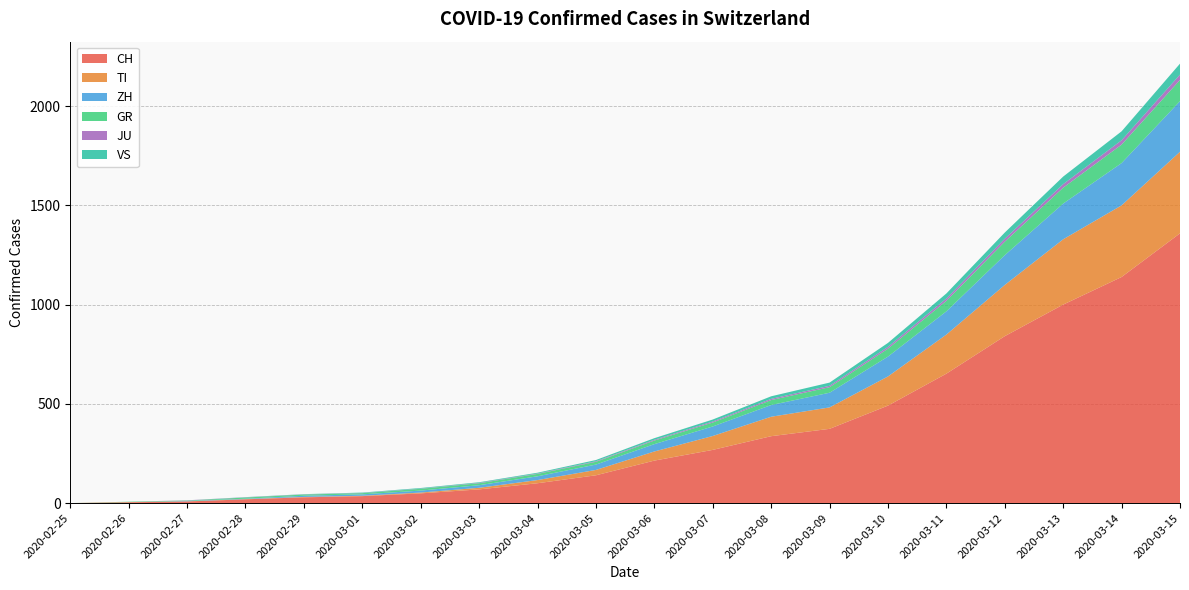

Reading right to left, transcribe all the data shown in this chart.

CH: 2020-03-15=1359	2020-03-14=1139	2020-03-13=1000	2020-03-12=841	2020-03-11=652	2020-03-10=491	2020-03-09=374	2020-03-08=337	2020-03-07=268	2020-03-06=214	2020-03-05=140	2020-03-04=100	2020-03-03=69	2020-03-02=49	2020-03-01=35	2020-02-29=29	2020-02-28=19	2020-02-27=8	2020-02-26=4	2020-02-25=0
TI: 2020-03-15=411	2020-03-14=361	2020-03-13=329	2020-03-12=258	2020-03-11=197	2020-03-10=147	2020-03-09=108	2020-03-08=98	2020-03-07=70	2020-03-06=46	2020-03-05=27	2020-03-04=16	2020-03-03=8	2020-03-02=4	2020-03-01=2	2020-02-29=2	2020-02-28=1	2020-02-27=1	2020-02-26=1	2020-02-25=0
ZH: 2020-03-15=255	2020-03-14=213	2020-03-13=180	2020-03-12=150	2020-03-11=117	2020-03-10=100	2020-03-09=74	2020-03-08=59	2020-03-07=48	2020-03-06=37	2020-03-05=27	2020-03-04=19	2020-03-03=13	2020-03-02=10	2020-03-01=7	2020-02-29=6	2020-02-28=2	2020-02-27=2	2020-02-26=0	2020-02-25=0
GR: 2020-03-15=107	2020-03-14=93	2020-03-13=80	2020-03-12=68	2020-03-11=53	2020-03-10=40	2020-03-09=28	2020-03-08=25	2020-03-07=20	2020-03-06=18	2020-03-05=14	2020-03-04=12	2020-03-03=10	2020-03-02=9	2020-03-01=6	2020-02-29=6	2020-02-28=6	2020-02-27=2	2020-02-26=2	2020-02-25=0
JU: 2020-03-15=27	2020-03-14=22	2020-03-13=18	2020-03-12=15	2020-03-11=12	2020-03-10=9	2020-03-09=7	2020-03-08=6	2020-03-07=5	2020-03-06=4	2020-03-05=3	2020-03-04=2	2020-03-03=2	2020-03-02=1	2020-03-01=1	2020-02-29=1	2020-02-28=1	2020-02-27=1	2020-02-26=0	2020-02-25=0
VS: 2020-03-15=55	2020-03-14=45	2020-03-13=38	2020-03-12=31	2020-03-11=25	2020-03-10=20	2020-03-09=16	2020-03-08=13	2020-03-07=10	2020-03-06=8	2020-03-05=6	2020-03-04=4	2020-03-03=3	2020-03-02=3	2020-03-01=2	2020-02-29=1	2020-02-28=1	2020-02-27=0	2020-02-26=0	2020-02-25=0